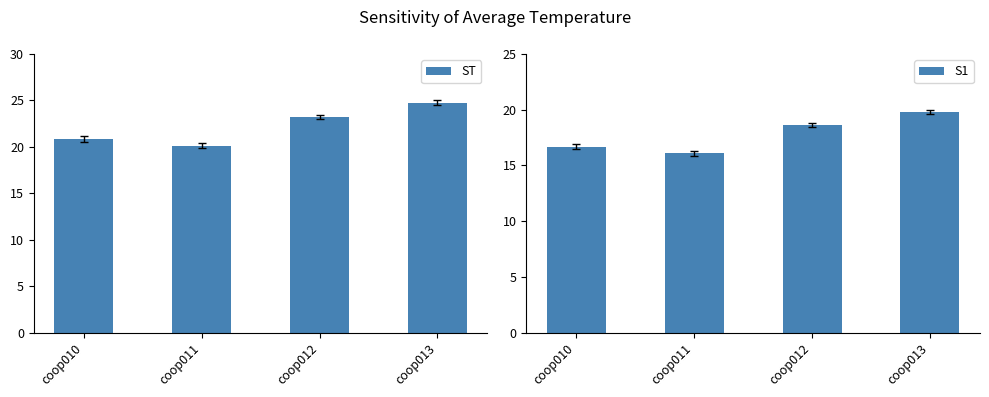

True or false: ST has a value of 20.9 at coop010.

True